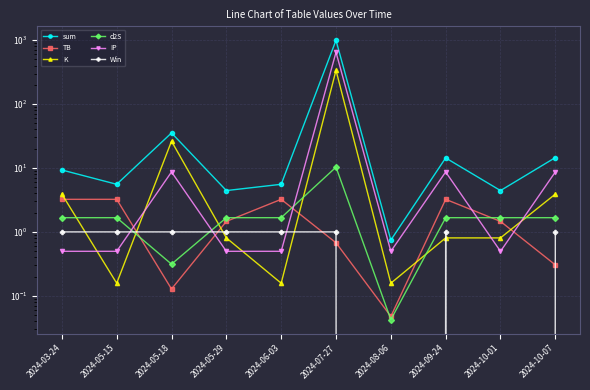

Does the chart display data point markers on the line(s)?

Yes